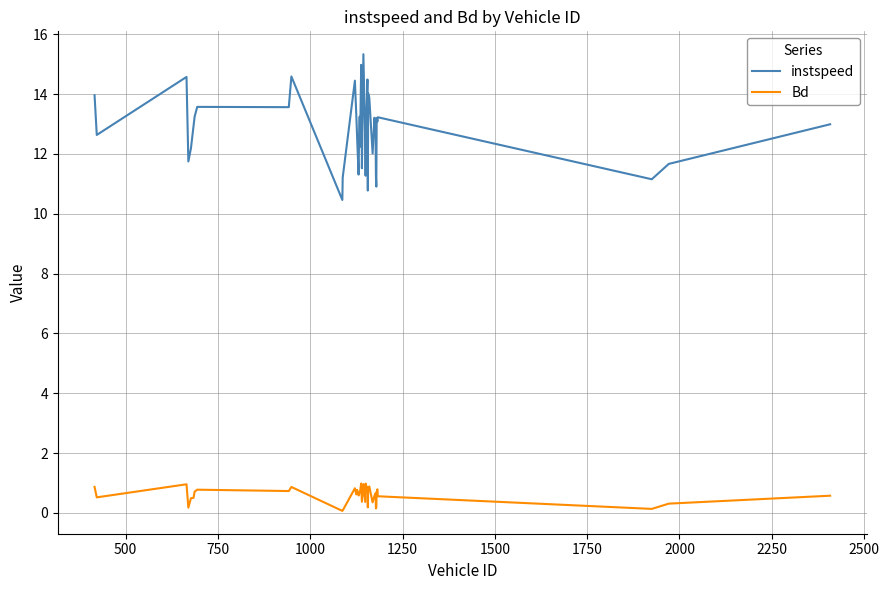

What is the highest value of the Bd series?

1.0